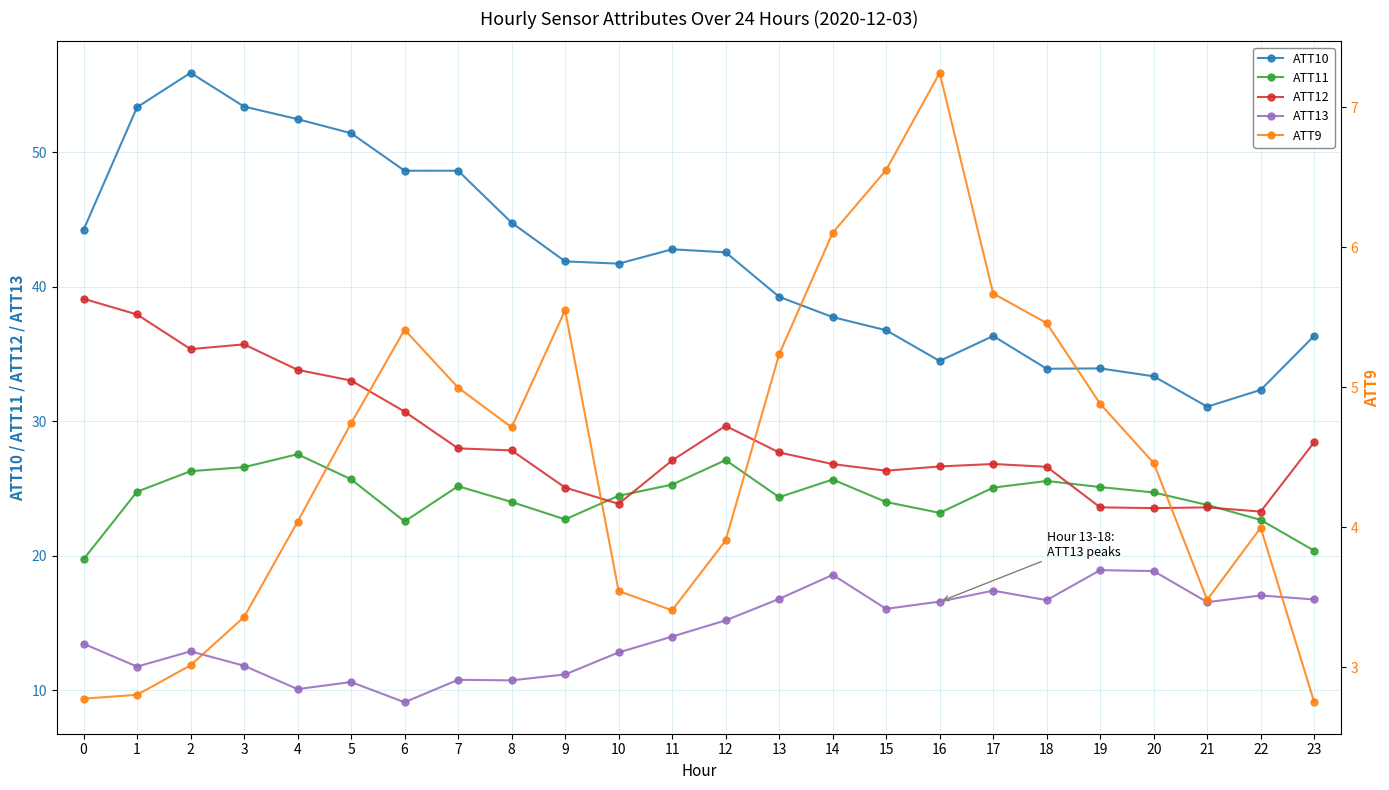

What is the lowest value of the ATT10 series?

31.1